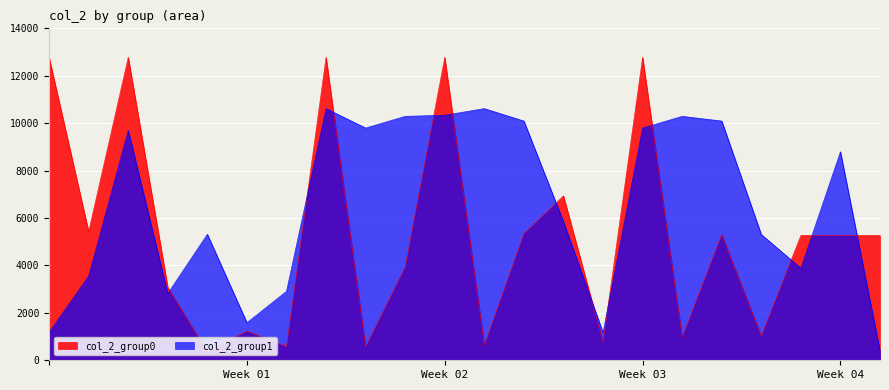

List the series in order of their overall mean, lowest first.

col_2_group0, col_2_group1